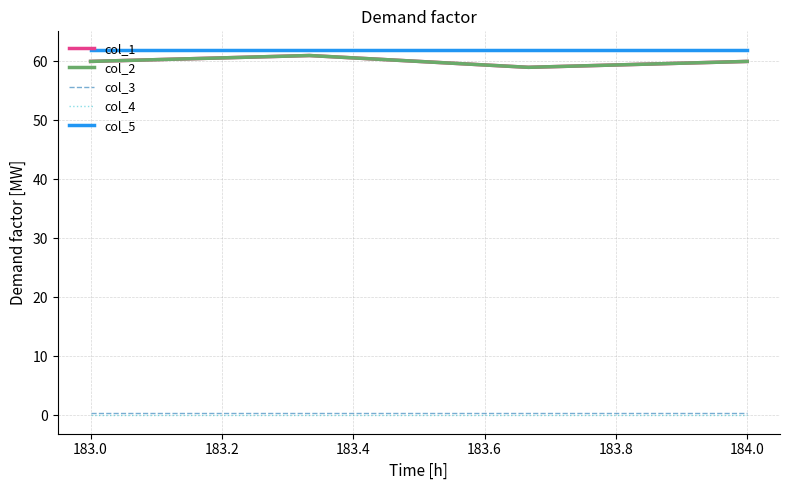

True or false: col_5 has more than 1 points higher than both neighbors.

False